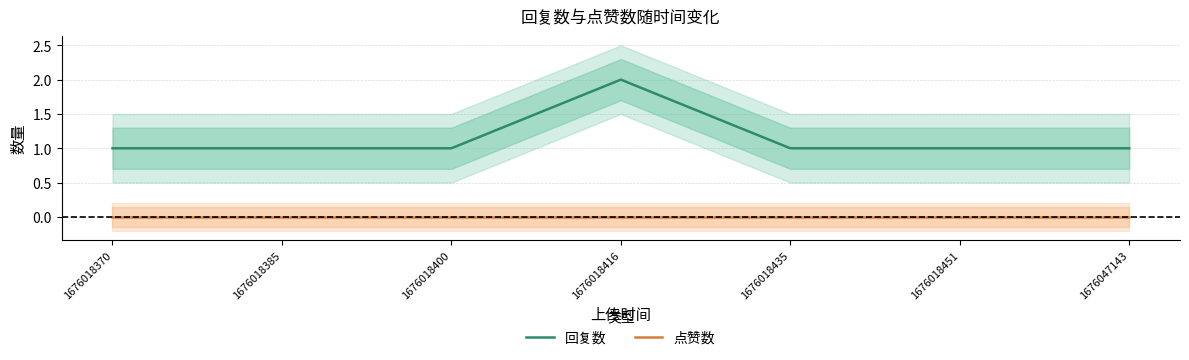

How many 回复数 values are between 1 and 2?

7